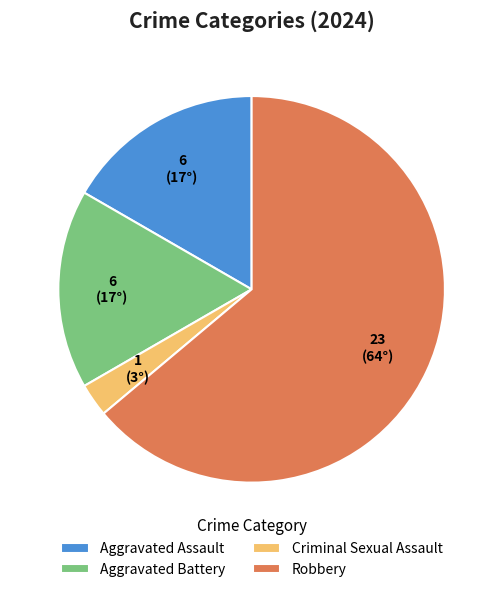

The Aggravated Assault slice represents 17% of the pie. True or false?

True